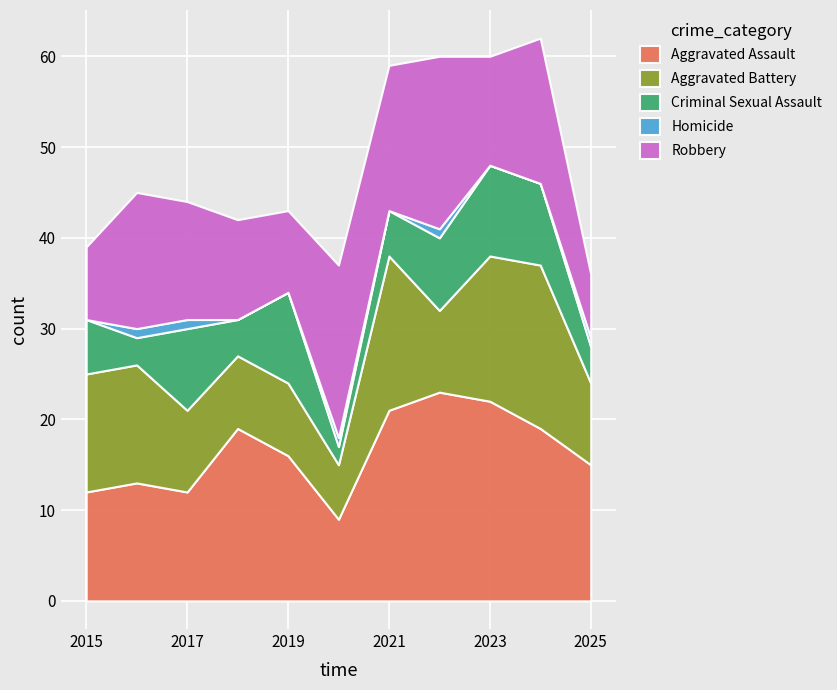

Does the chart display data point markers on the line(s)?

No